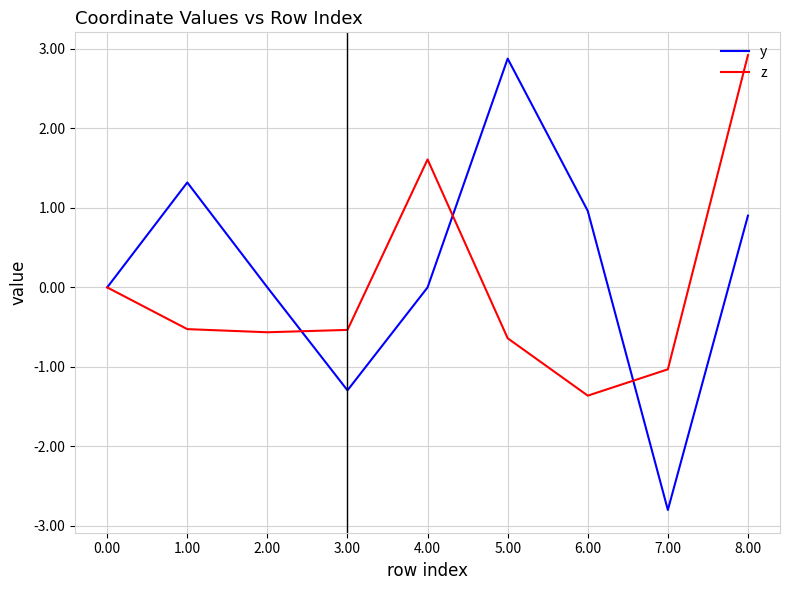

What are all the series names shown in the legend?

y, z